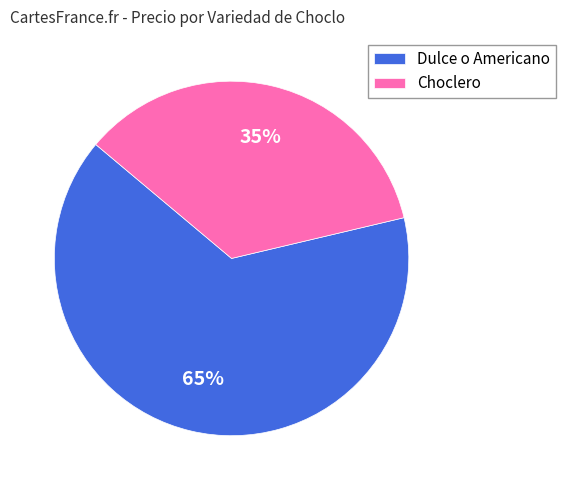

To the nearest percent, what is the average slice percentage?

50%